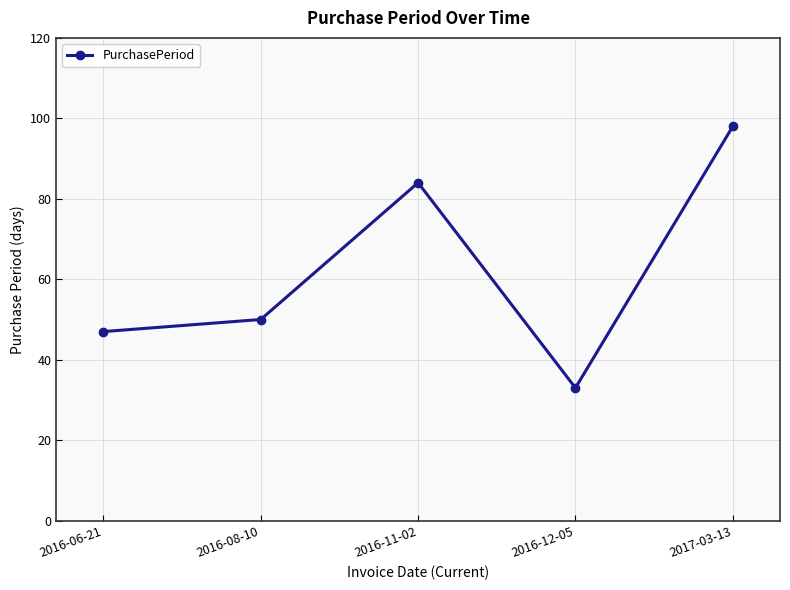

True or false: the data has more than 1 interior local peaks.

False